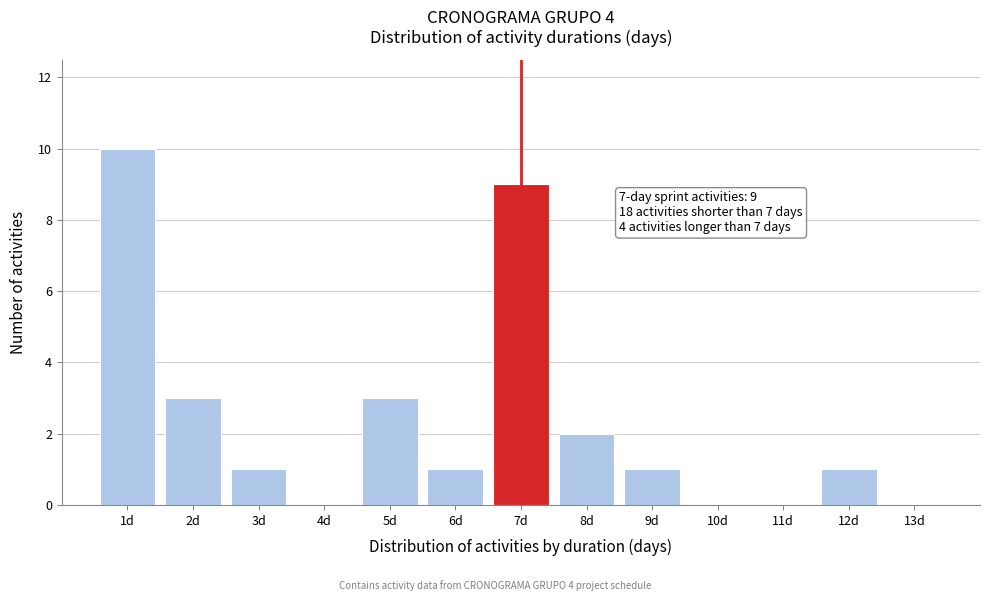

Over which range of the x-axis is the bar tallest?

0.5 to 1.5